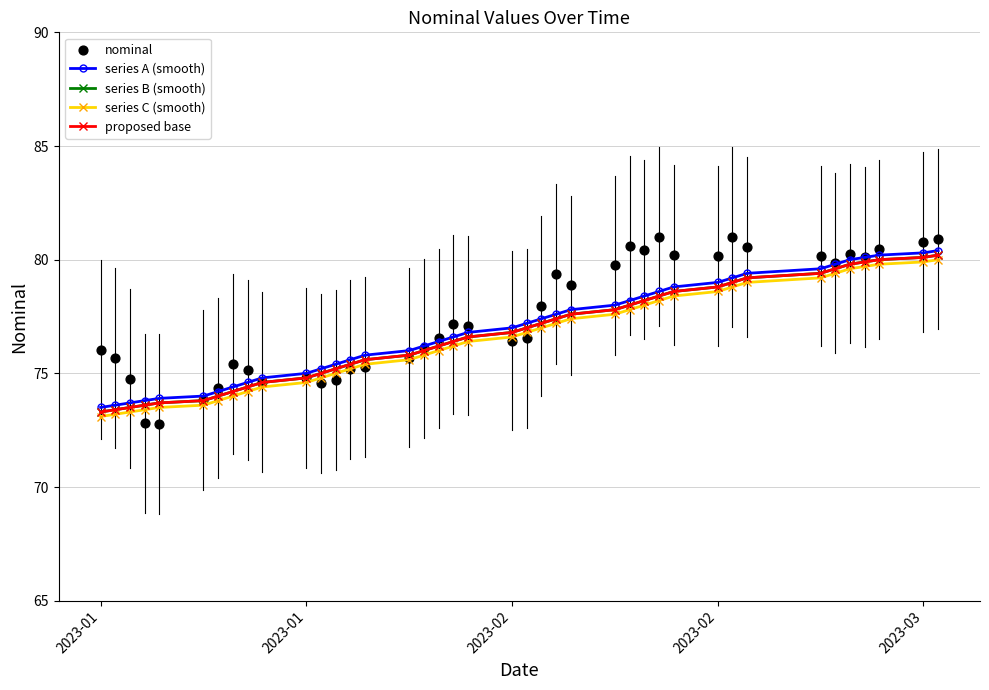

What are all the series names shown in the legend?

series A (smooth), series B (smooth), series C (smooth), proposed base, nominal